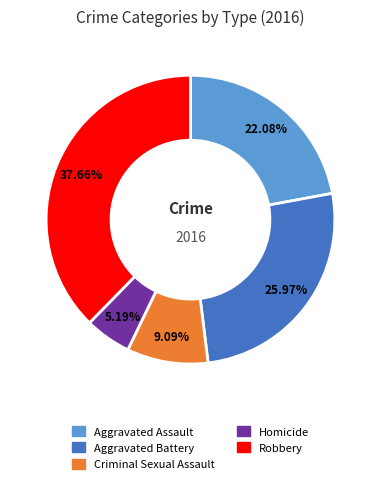

Rank the categories by value from lowest to highest.

Homicide, Criminal Sexual Assault, Aggravated Assault, Aggravated Battery, Robbery